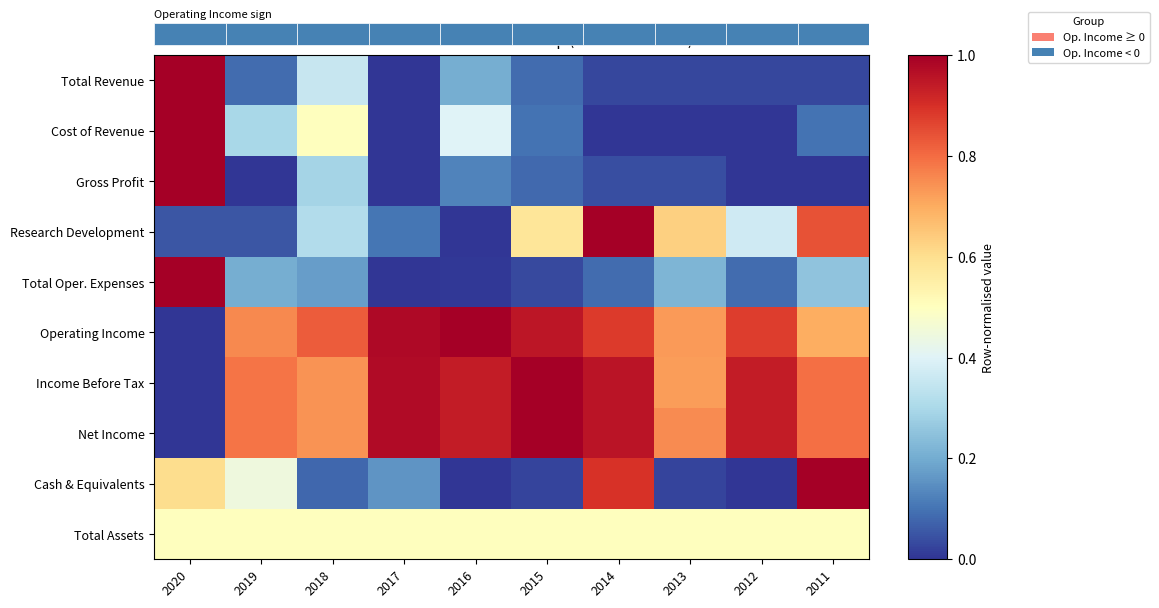

At which category is the sum across all series the highest?

2014